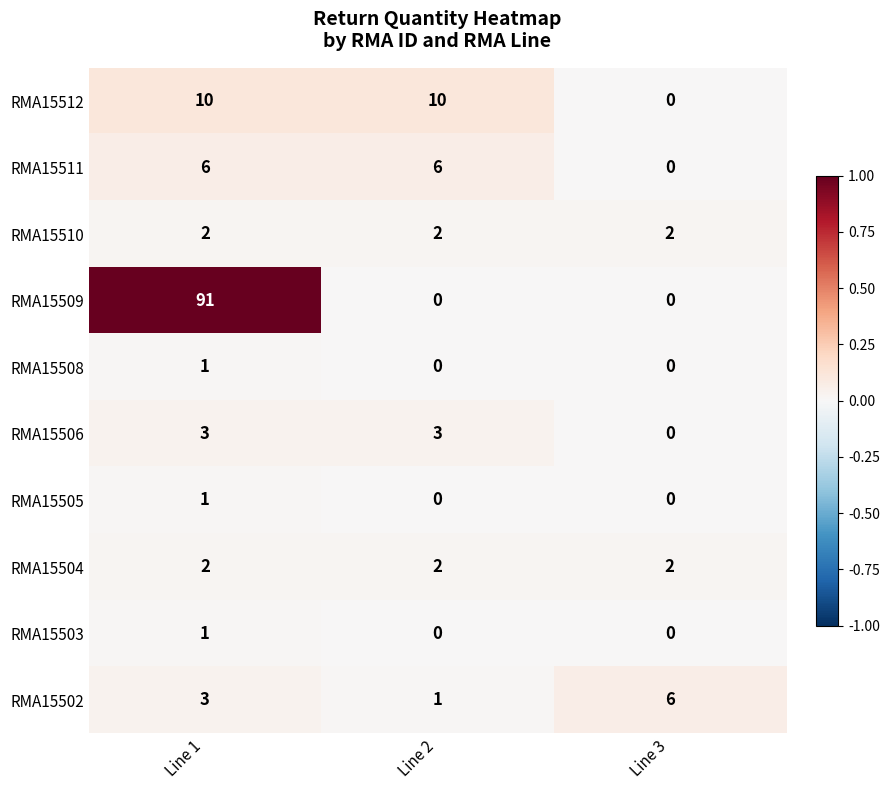

At how many categories does at least one series exceed 0?

3